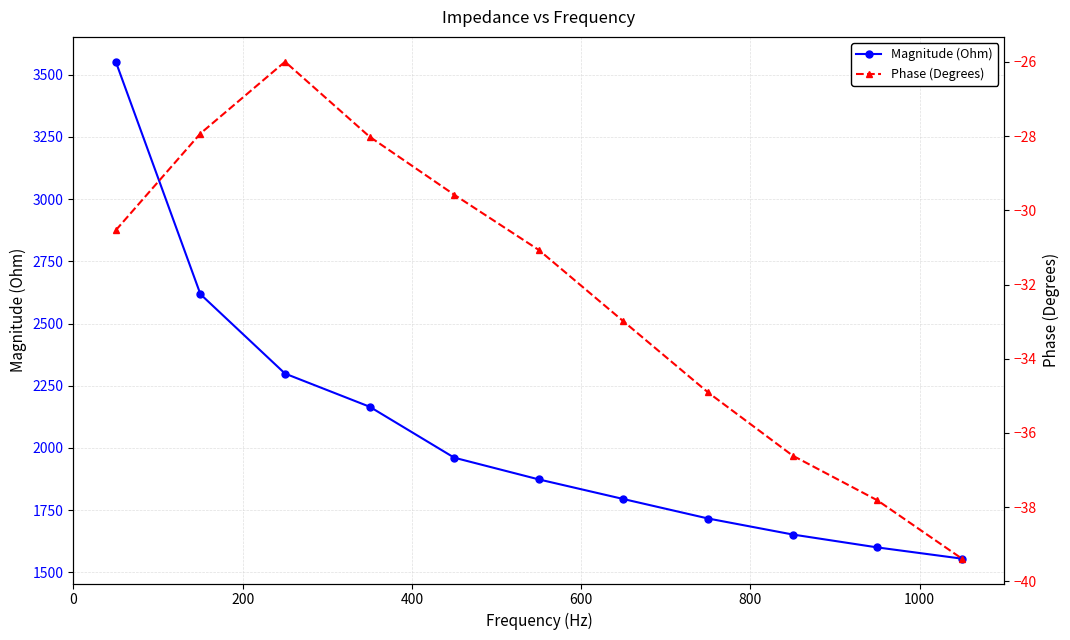

Does the chart have visible grid lines?

Yes